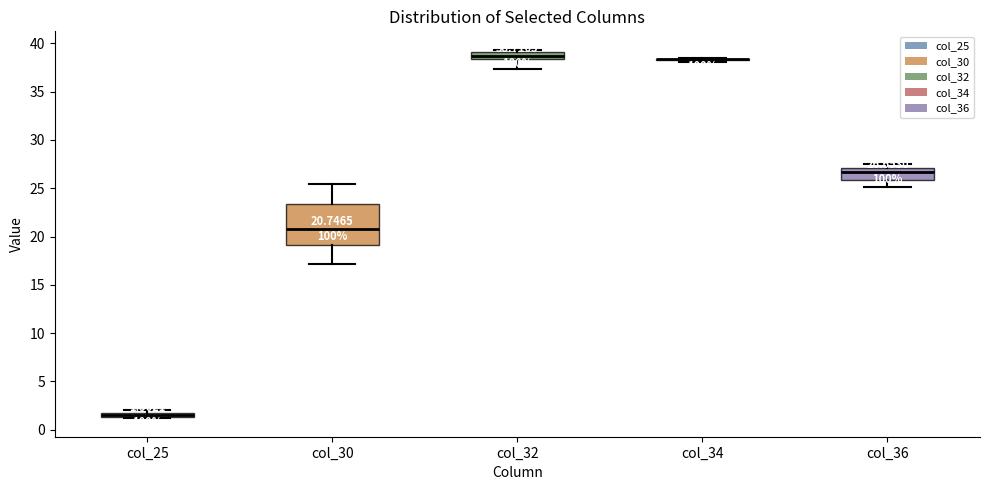

Which box is the tallest, from its lower edge to its upper edge?

col_30